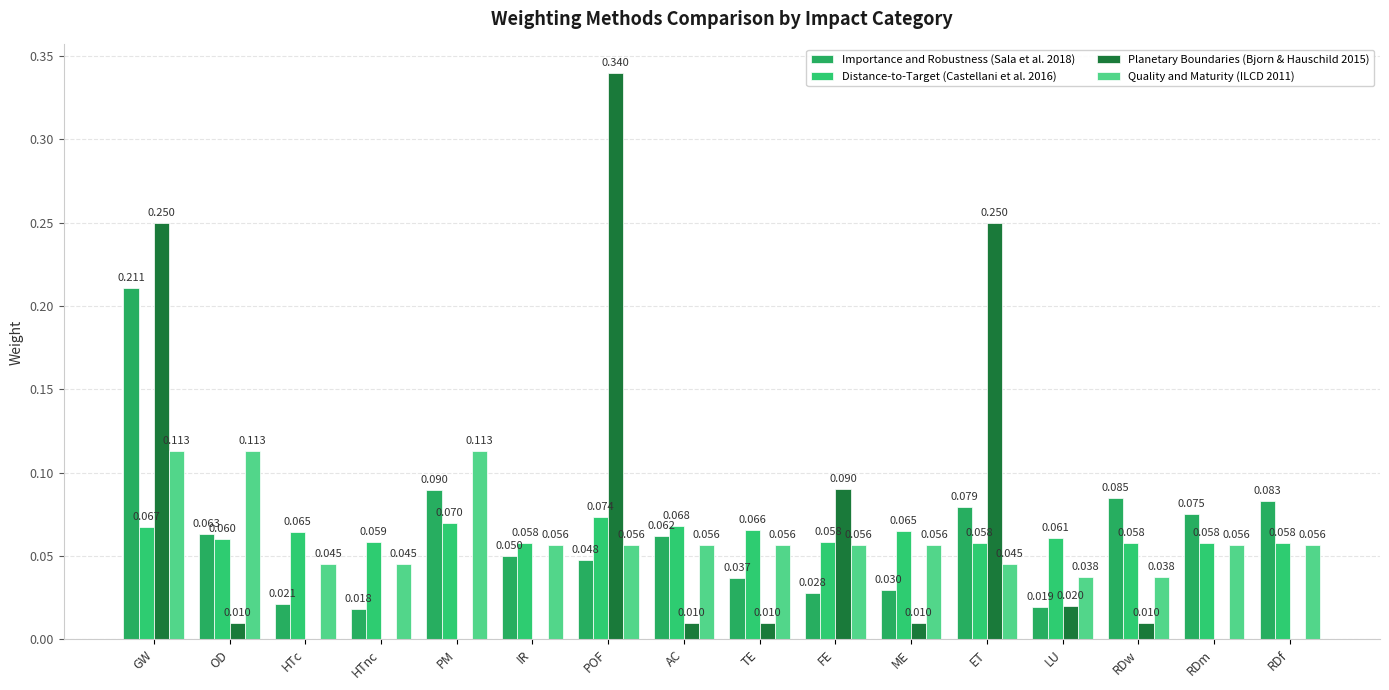

Count the Quality and Maturity (ILCD 2011) values in the range 0 to 1.

16